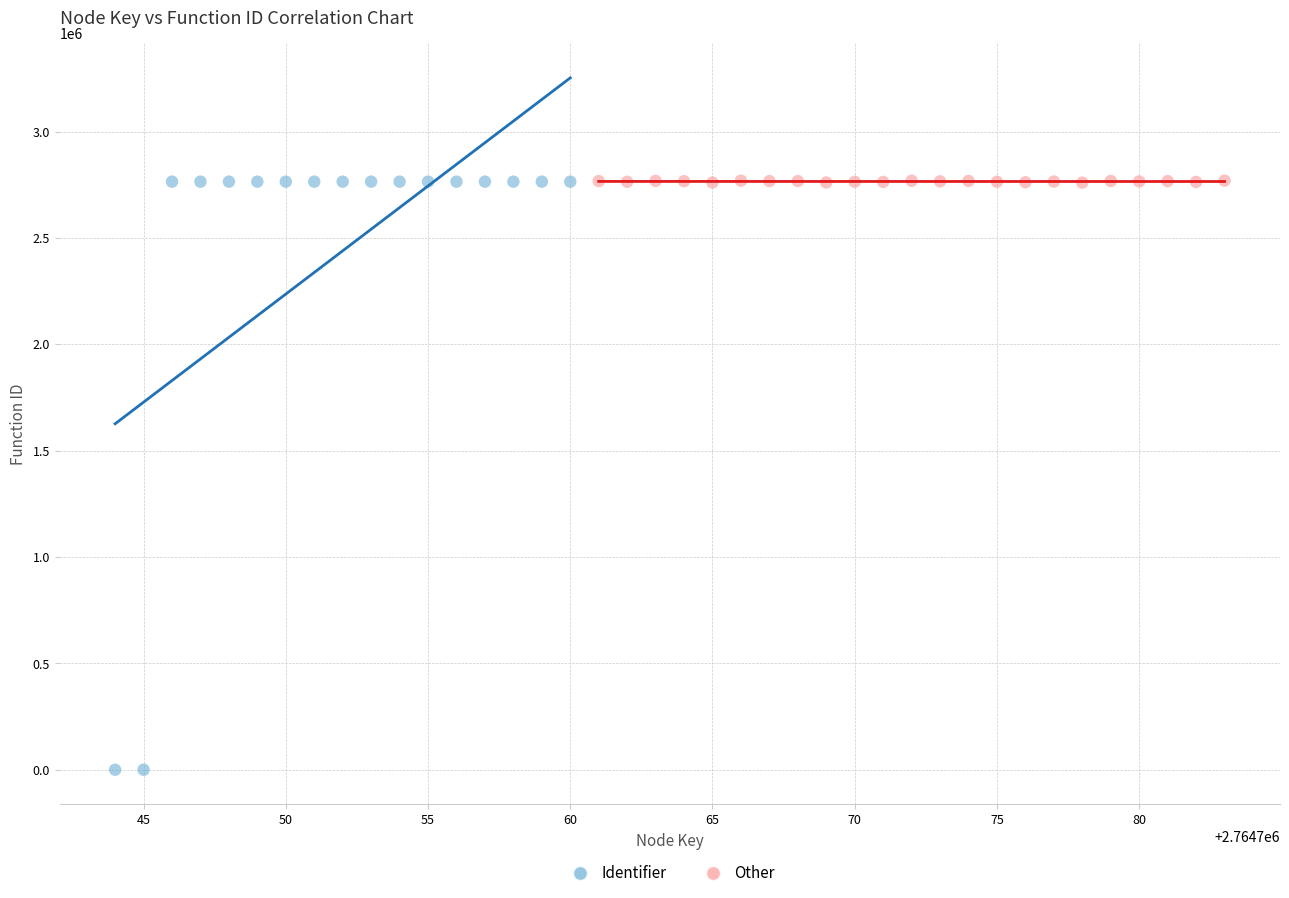

Which series reaches the minimum Y coordinate?

Identifier